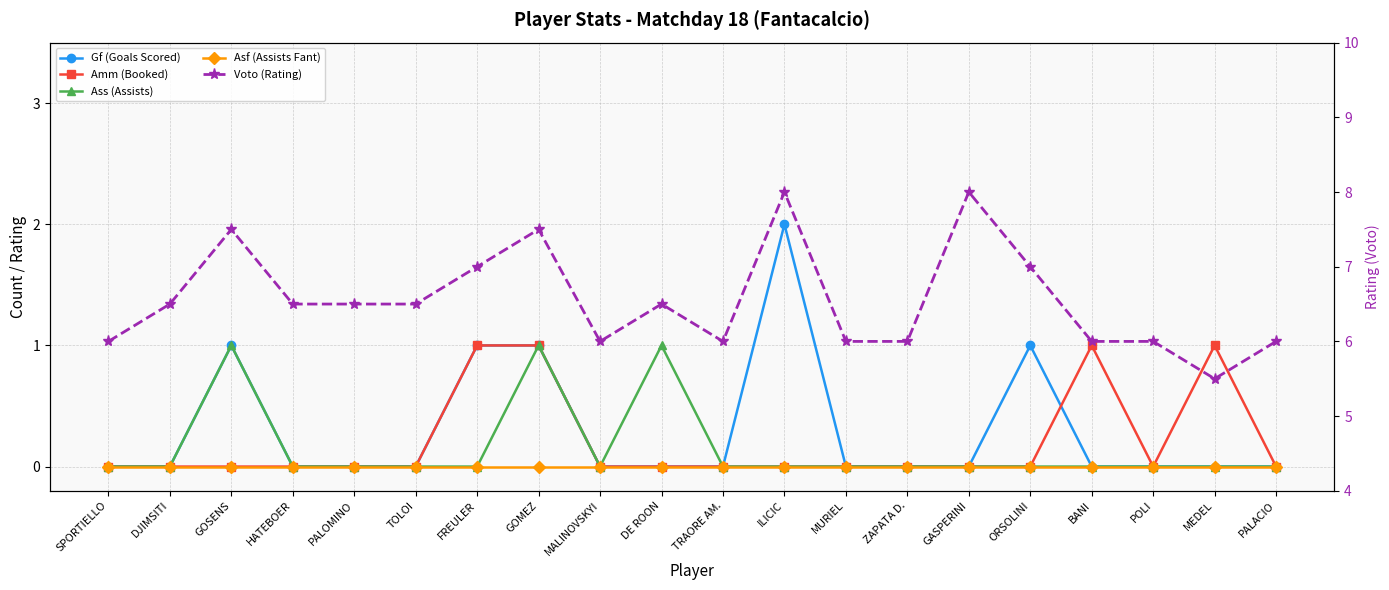

What are all the series names shown in the legend?

Gf (Goals Scored), Amm (Booked), Ass (Assists), Asf (Assists Fant), Voto (Rating)